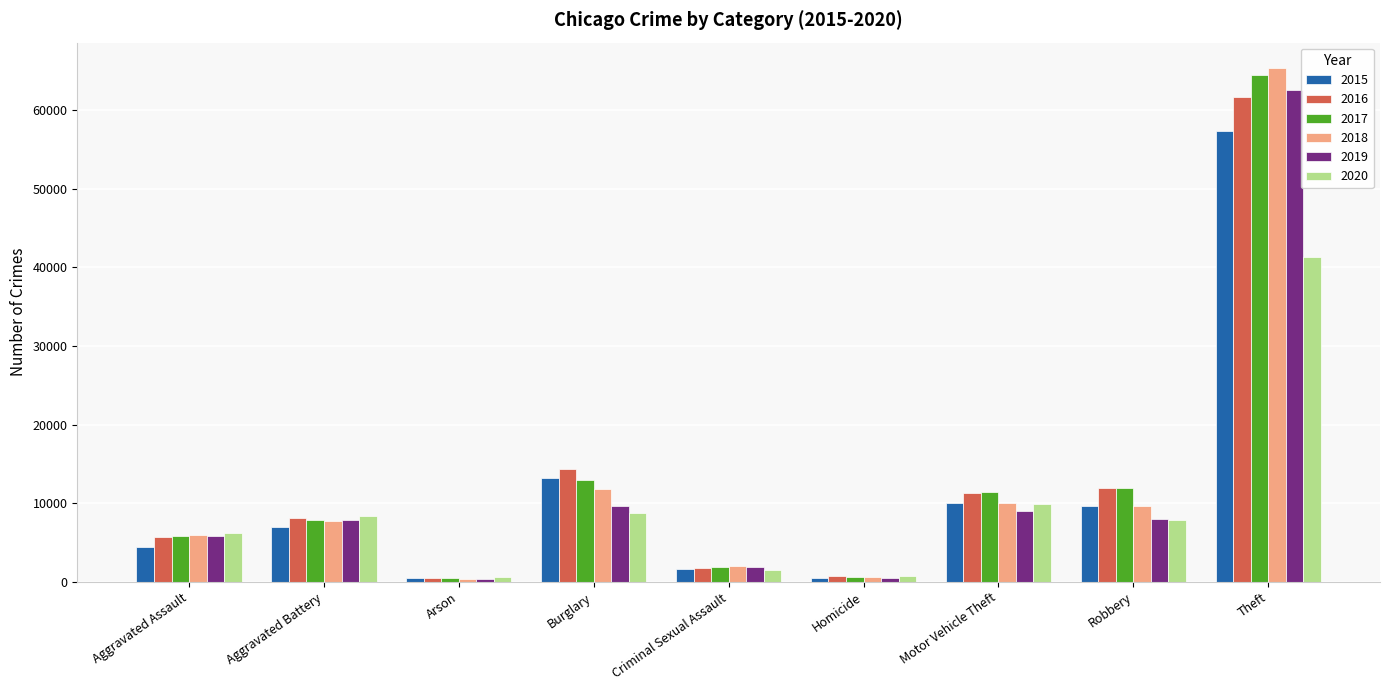

The 2015 series shows 448 at Arson. True or false?

True